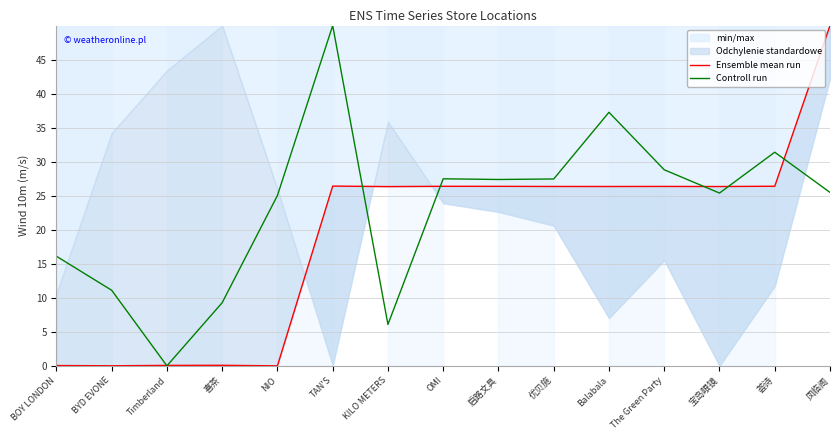

How many intersections are there between Ensemble mean run and Controll run?

7